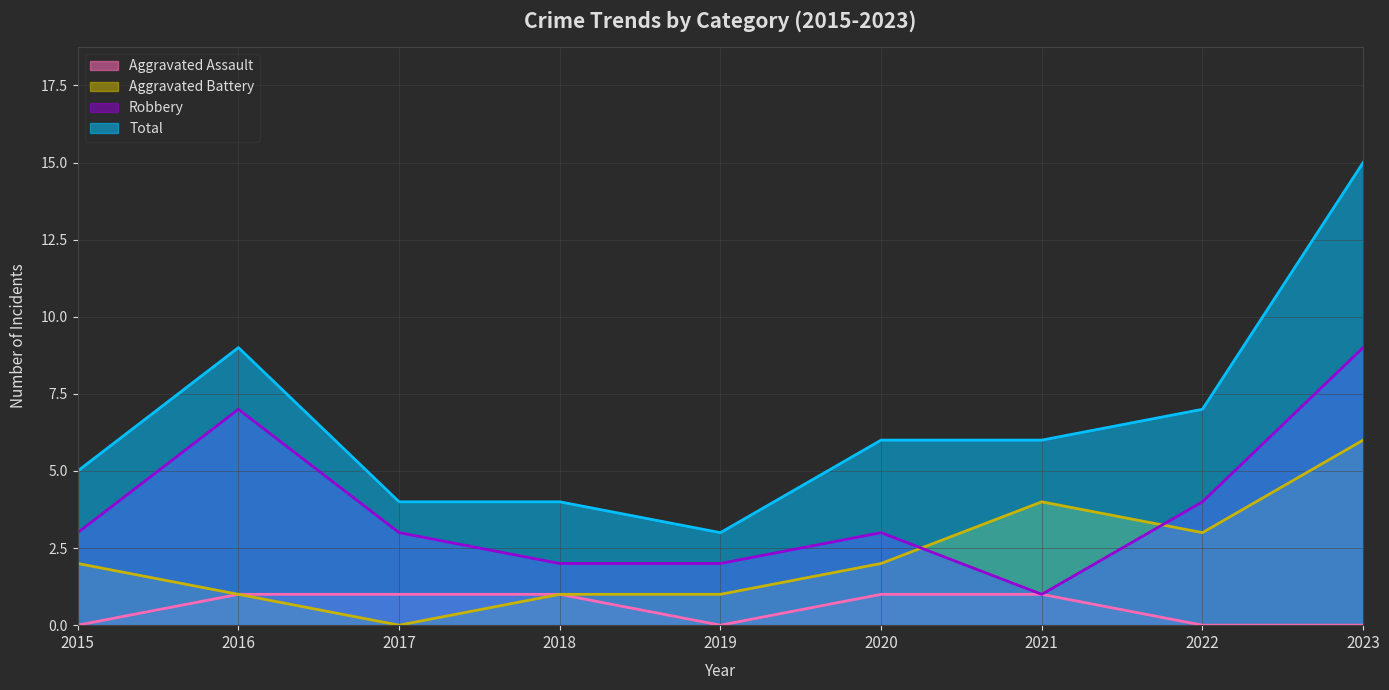

True or false: Aggravated Battery and Total intersect in this chart.

False